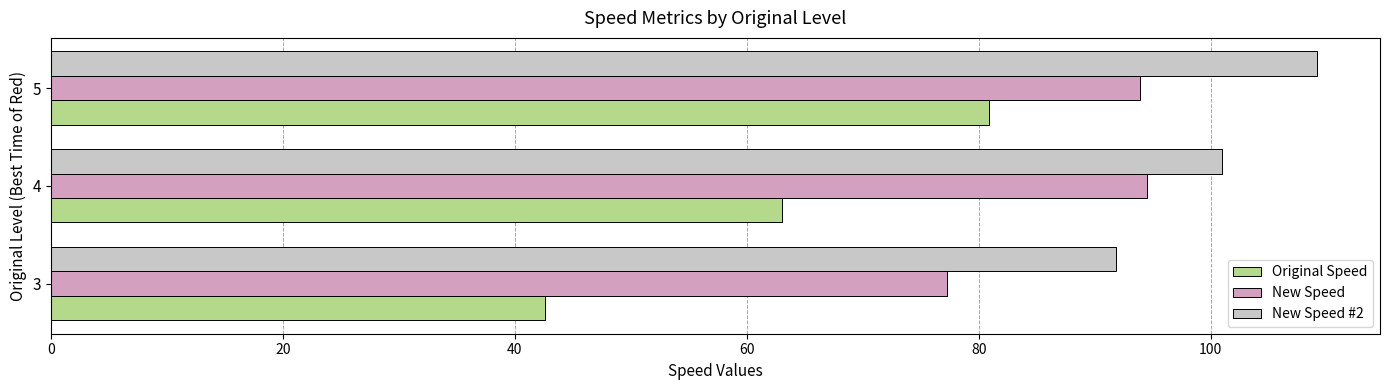

What is the smallest value displayed?

42.6